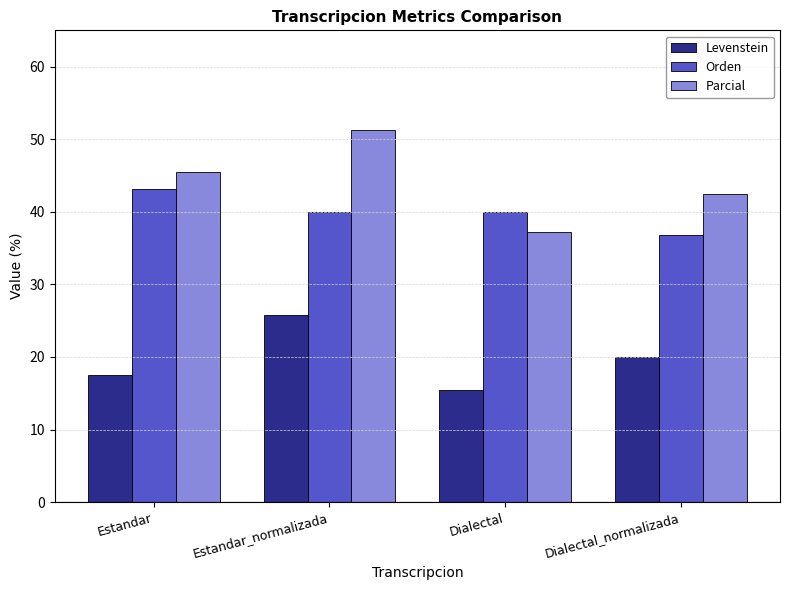

Is the value of Levenstein at Estandar_normalizada greater than the value of Parcial at Estandar?

No